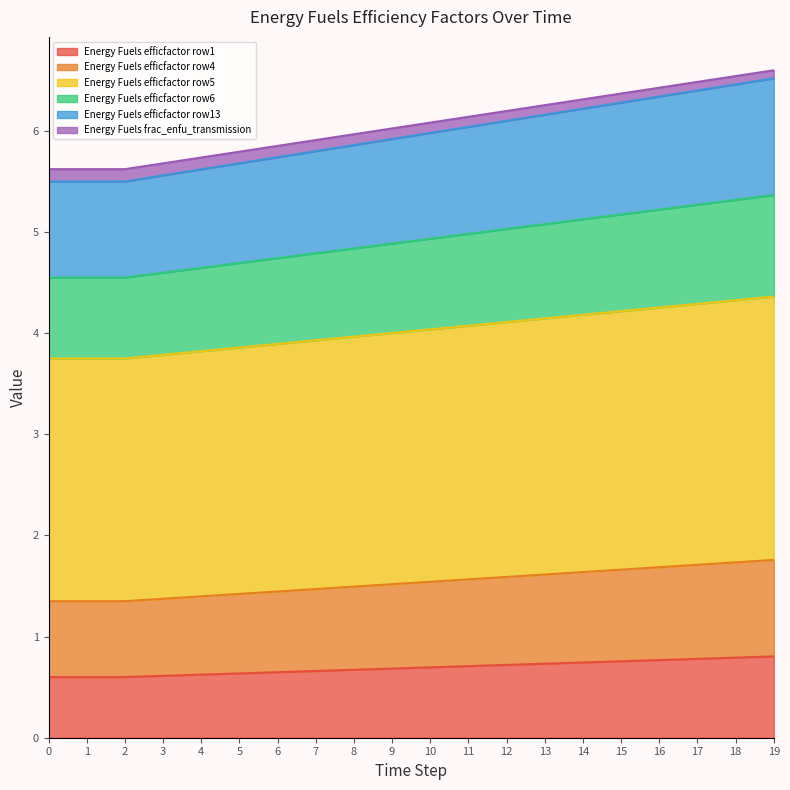

Which series has the widest spread of values?

Energy Fuels efficfactor row5